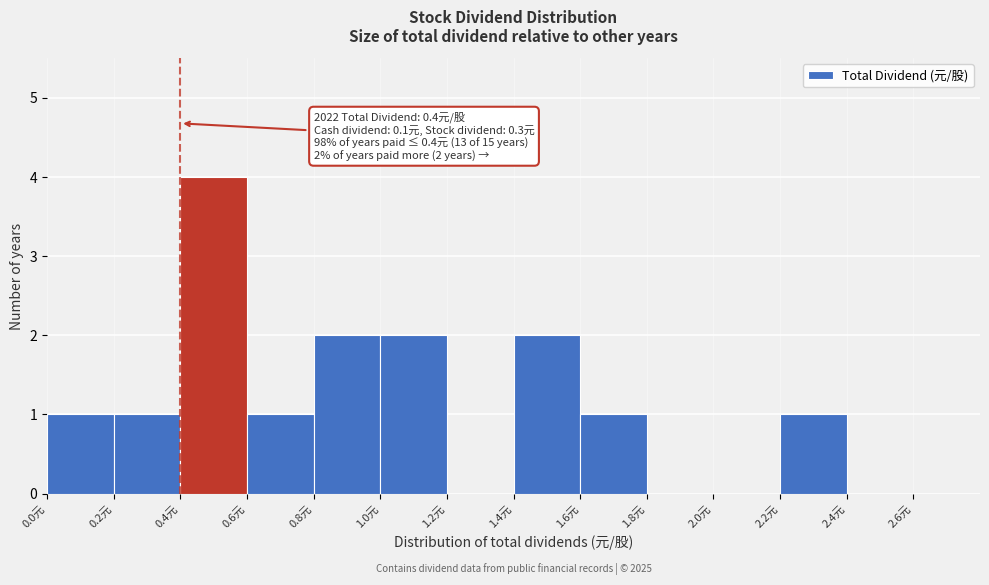

Over which range of the x-axis is the bar tallest?

0.4 to 0.6